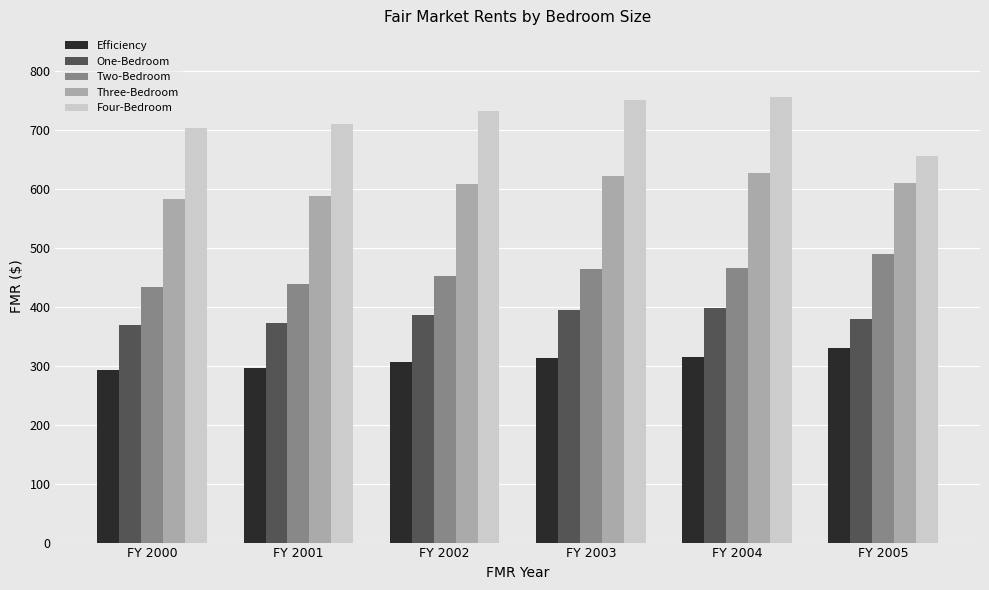

Which series has the largest range (max minus min)?

Four-Bedroom